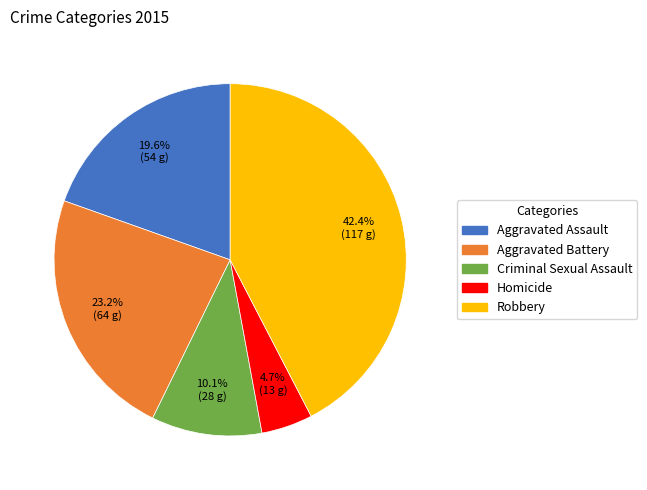

Between Homicide and Criminal Sexual Assault, which is larger?

Criminal Sexual Assault